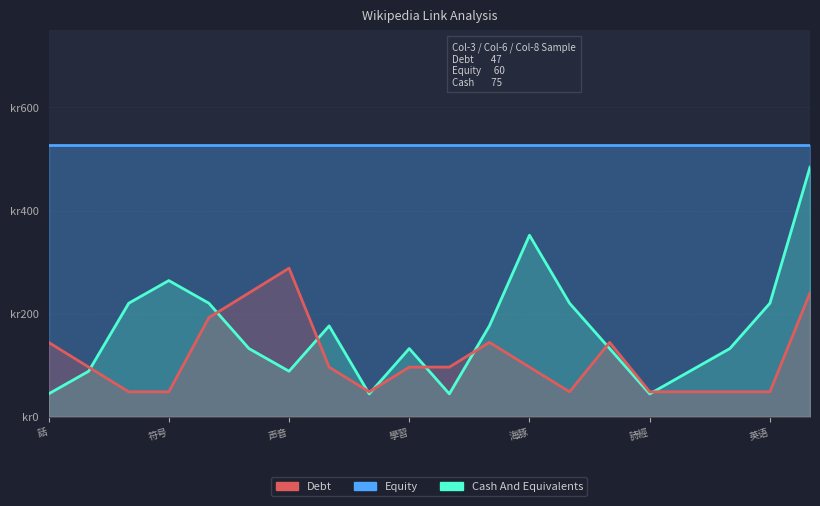

At which category does the chart reach its minimum across all series?

話